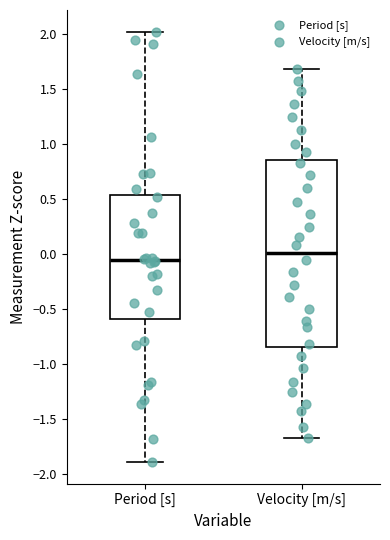

Which box's median line is the lowest?

Period [s]